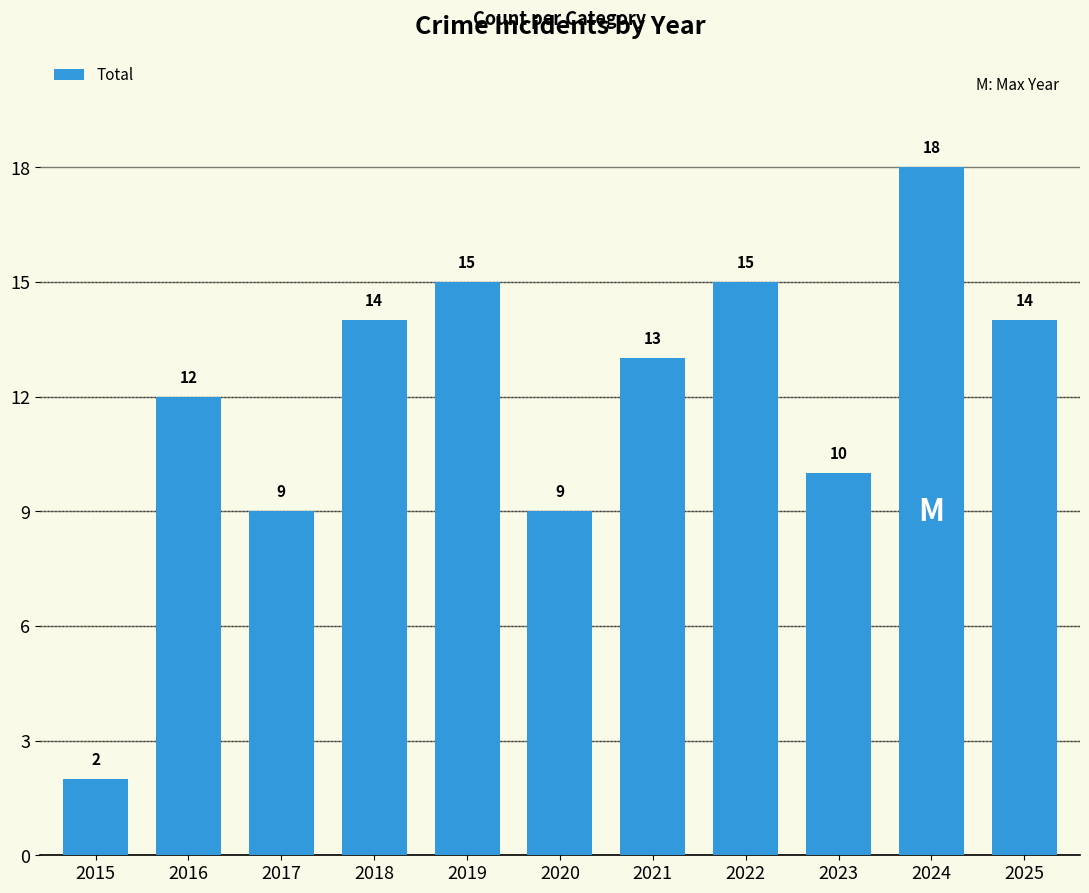

Does the chart contain any negative values?

No